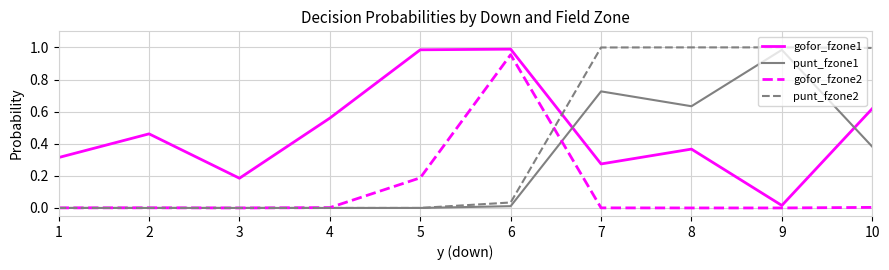

The value of punt_fzone1 at 1 is 0.0. True or false?

True